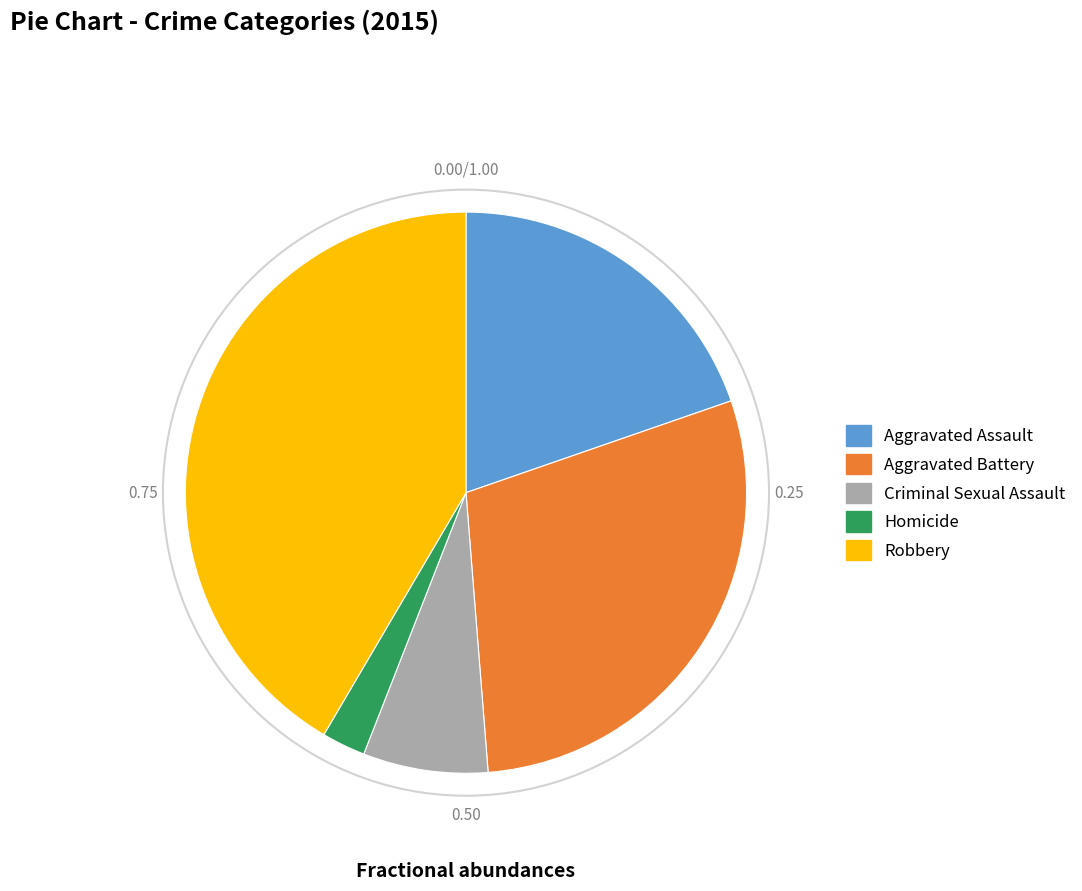

Rank the categories by value from lowest to highest.

Homicide, Criminal Sexual Assault, Aggravated Assault, Aggravated Battery, Robbery